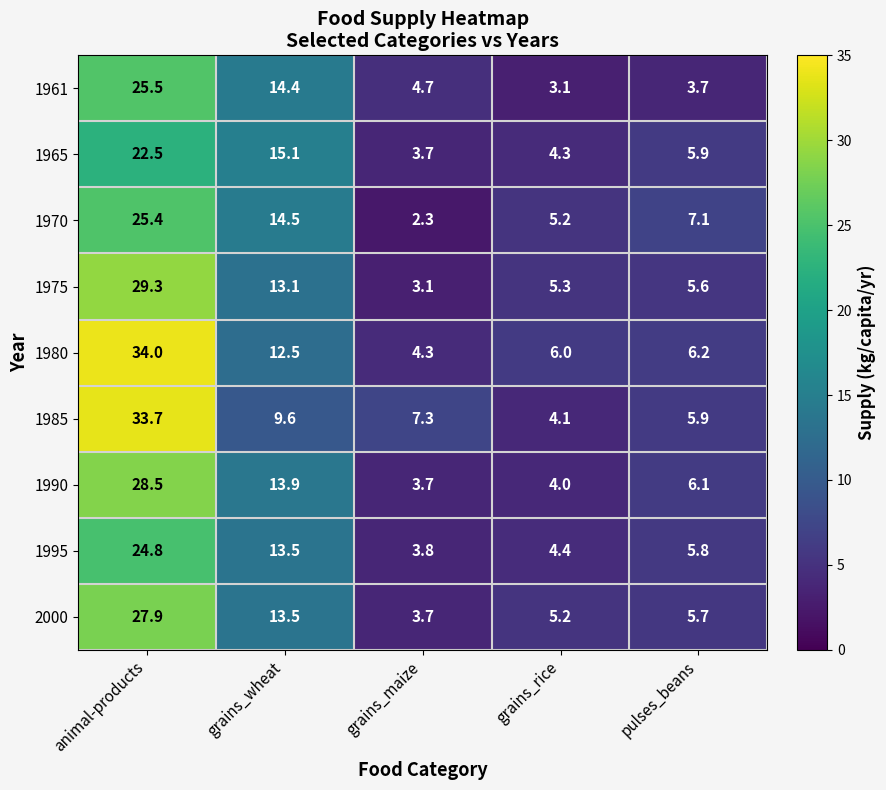

What is the difference between the maximum and second lowest values in the 1965 series?

18.2